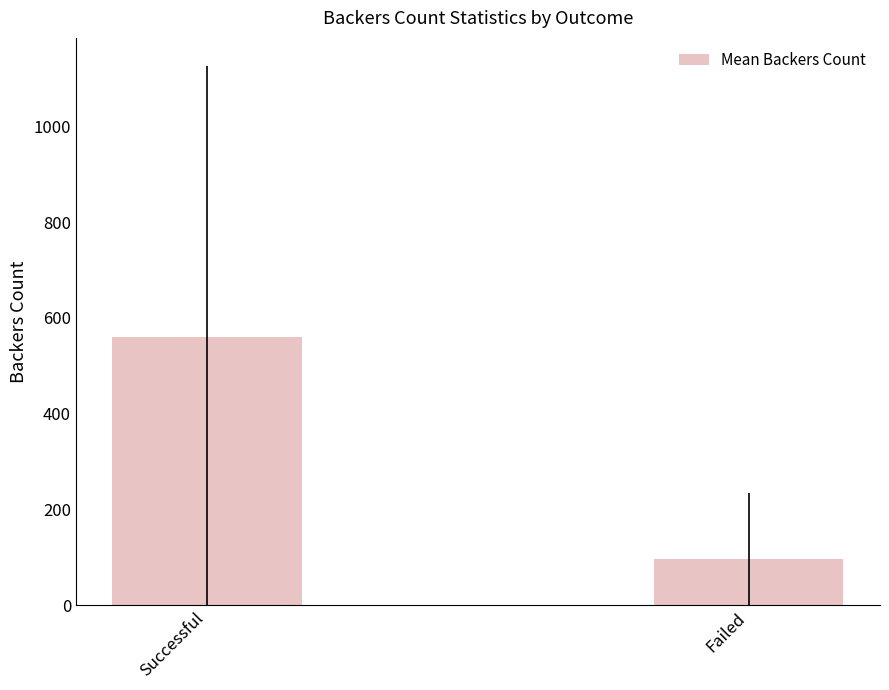

Rank the categories by value from highest to lowest.

Successful, Failed